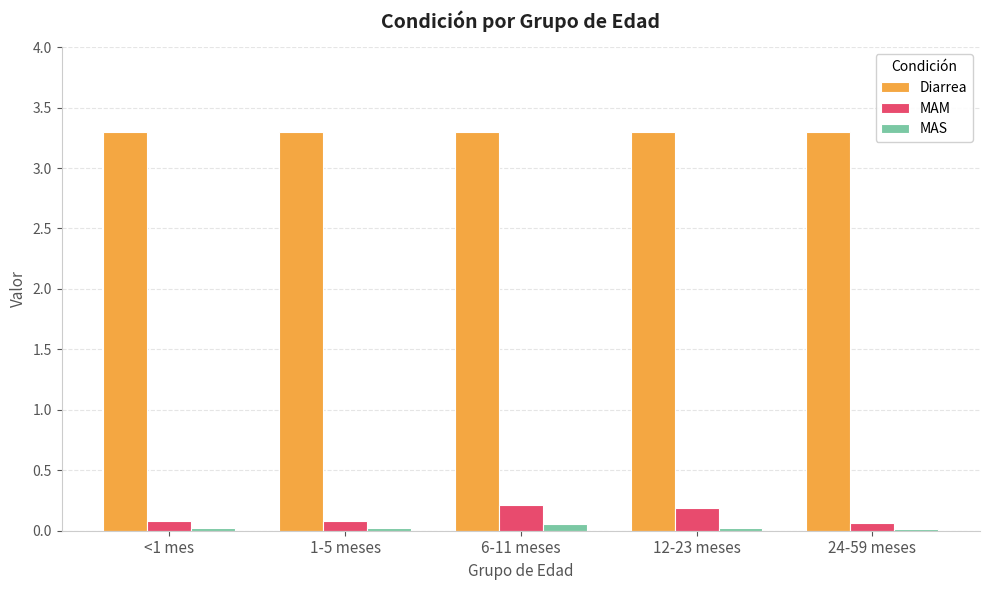

What is the difference between the highest and lowest values at <1 mes?

3.3